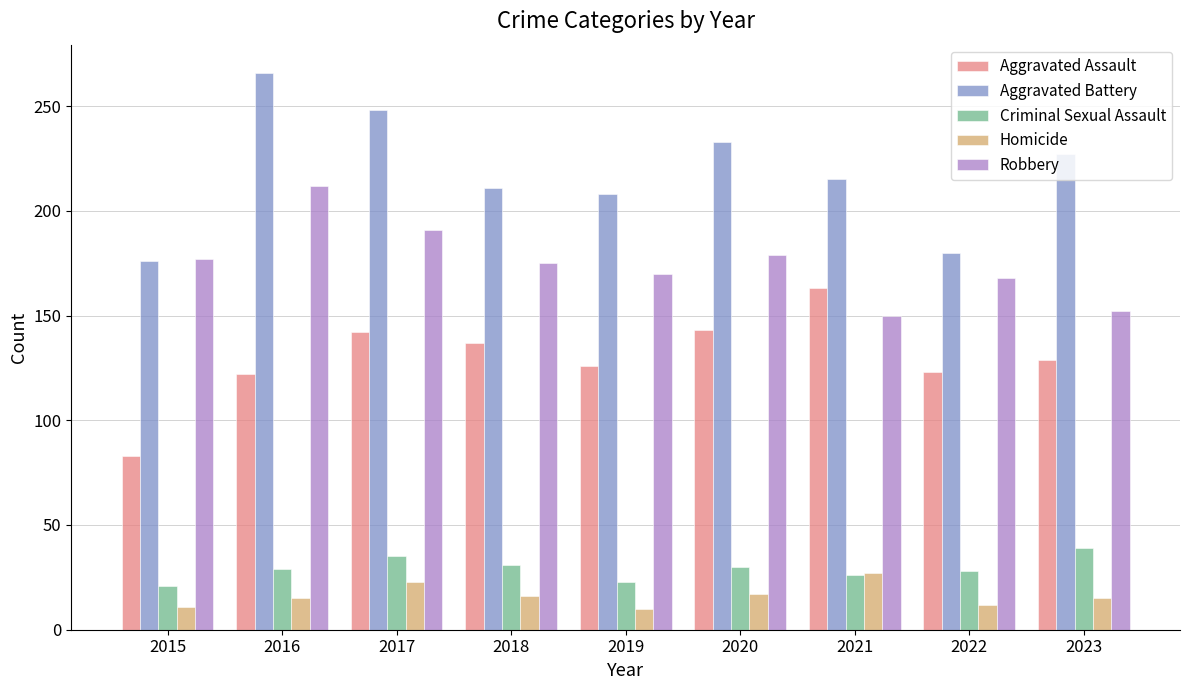

What is the difference between the Criminal Sexual Assault values at 2019 and 2016?

6